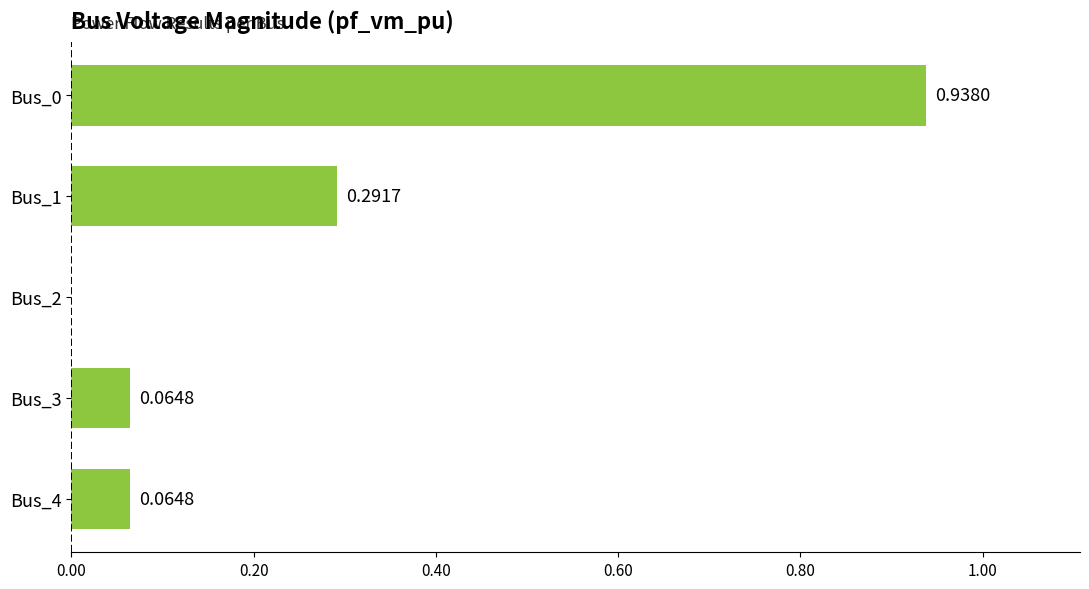

What is the sum of all values?

1.4